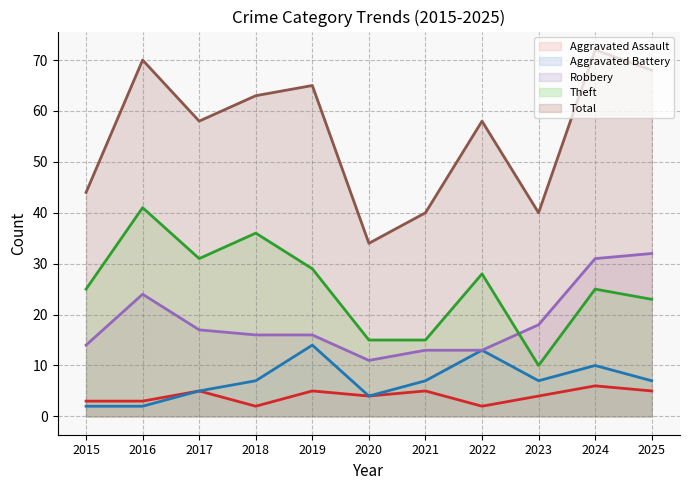

True or false: Aggravated Battery and Total intersect in this chart.

False